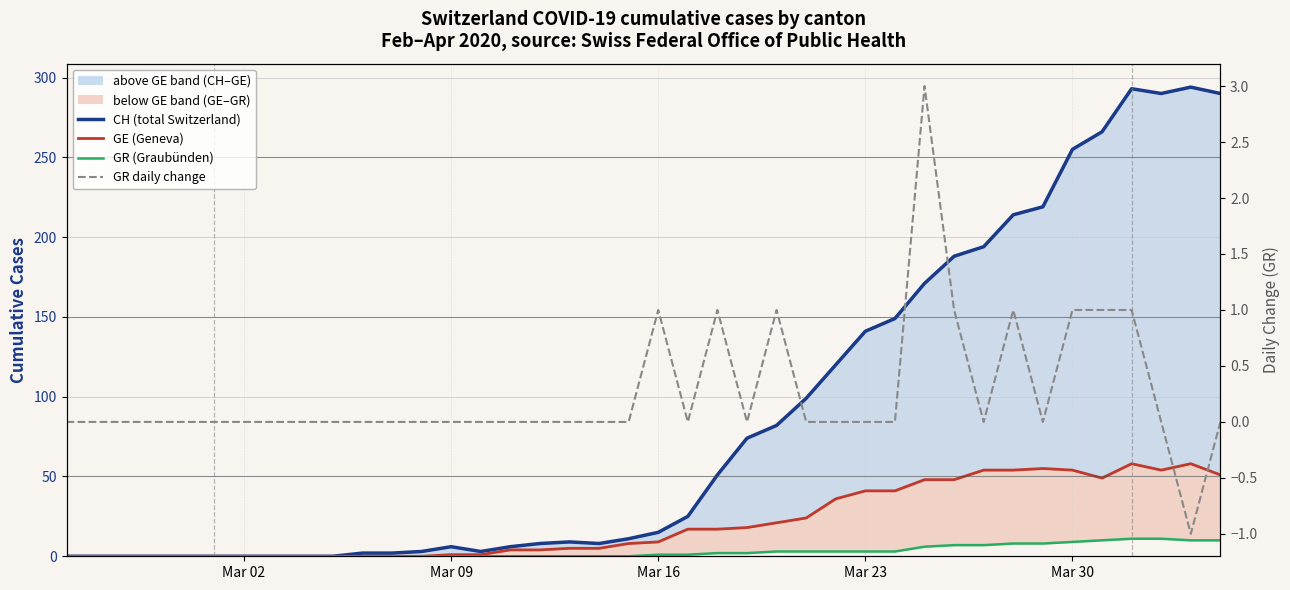

Is this an area chart (filled region under the line)?

No